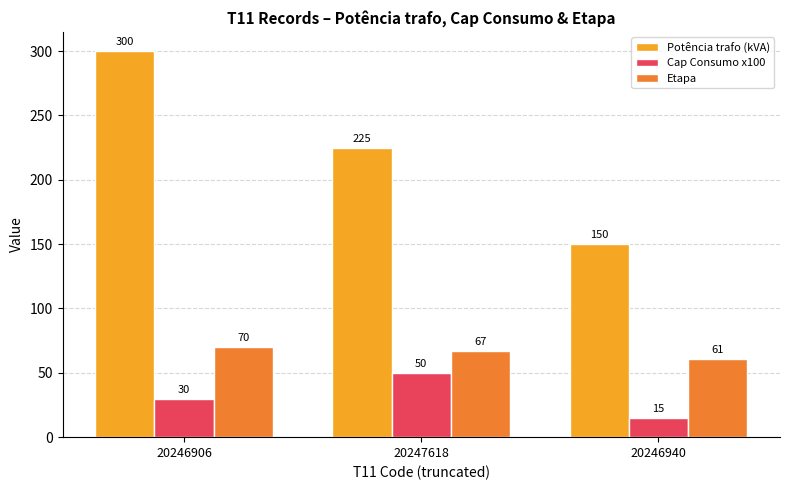

Is it true that Potência trafo (kVA) equals 225 at 20247618?

True